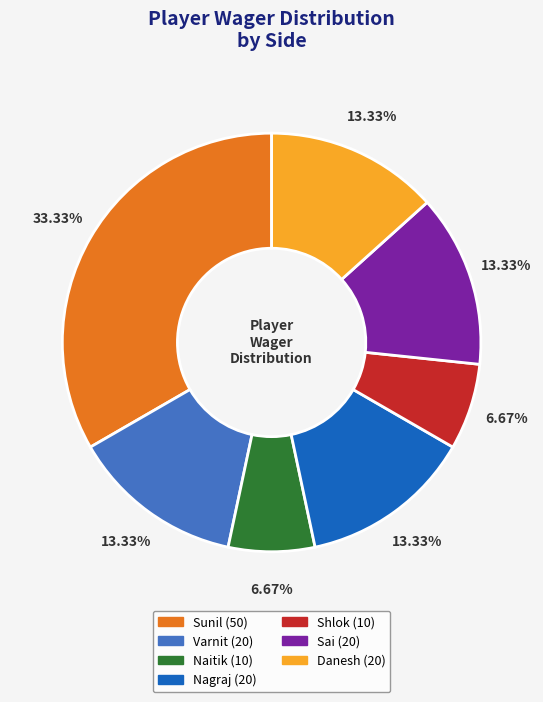

Is it true that Shlok is 7% of the pie?

True